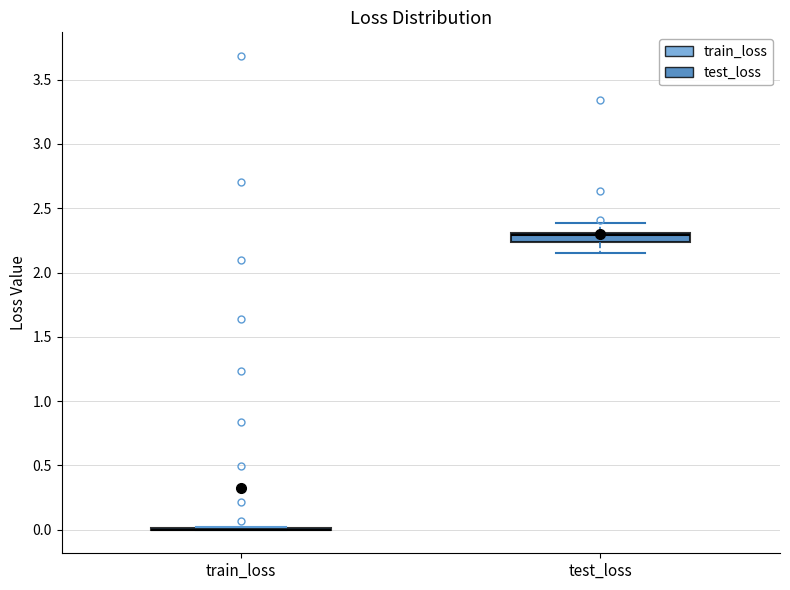

Where is the upper edge of the box for test_loss on the y-axis? The values are not printed on the chart, so give them approximately, as read against the axis.

2.30